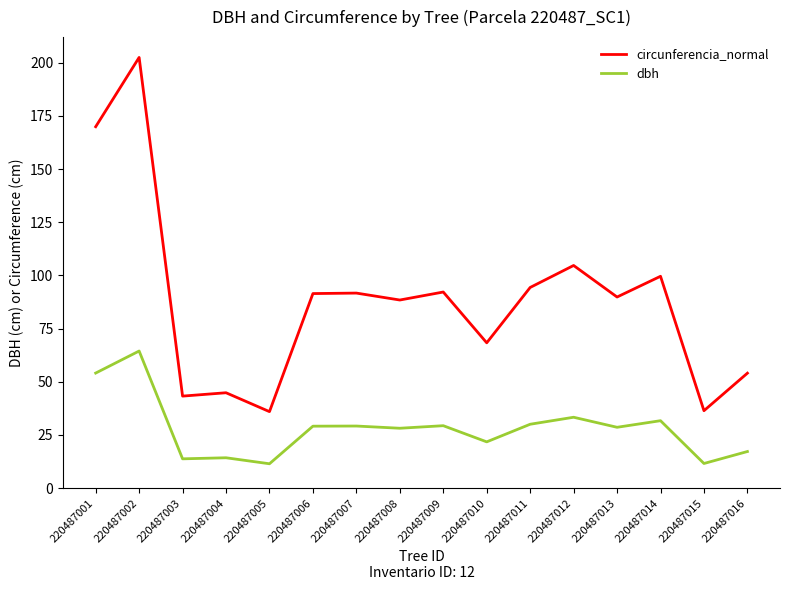

List the series in order of their peak value, highest first.

circunferencia_normal, dbh